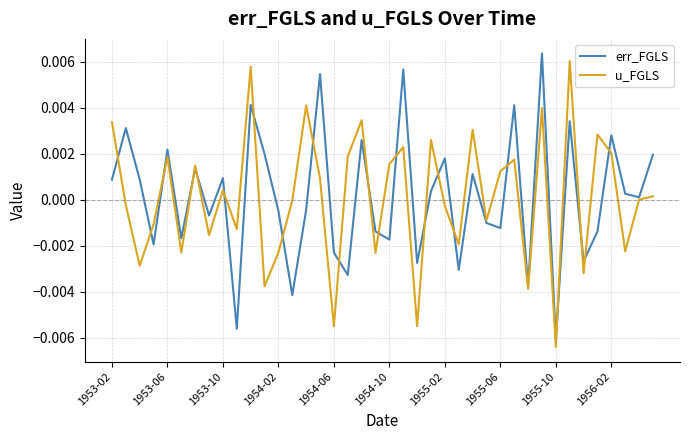

Which series changed the most between 1953-10 and 1954-06?

u_FGLS